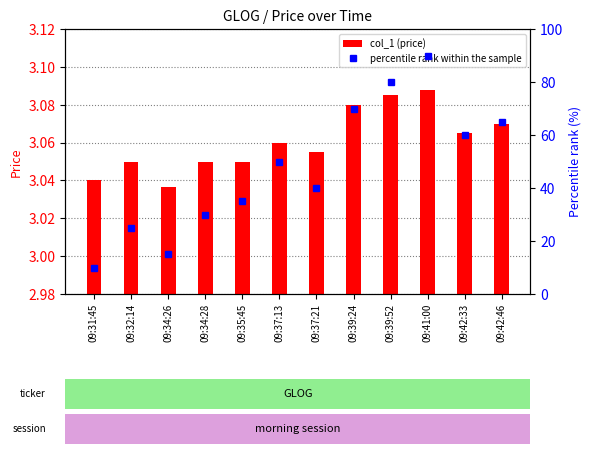

Rank the series by their average value, from highest to lowest.

percentile rank within the sample, col_1 (price)